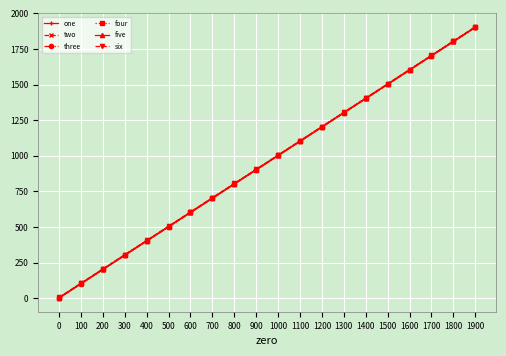

True or false: two has a value of 202 at 200.

True